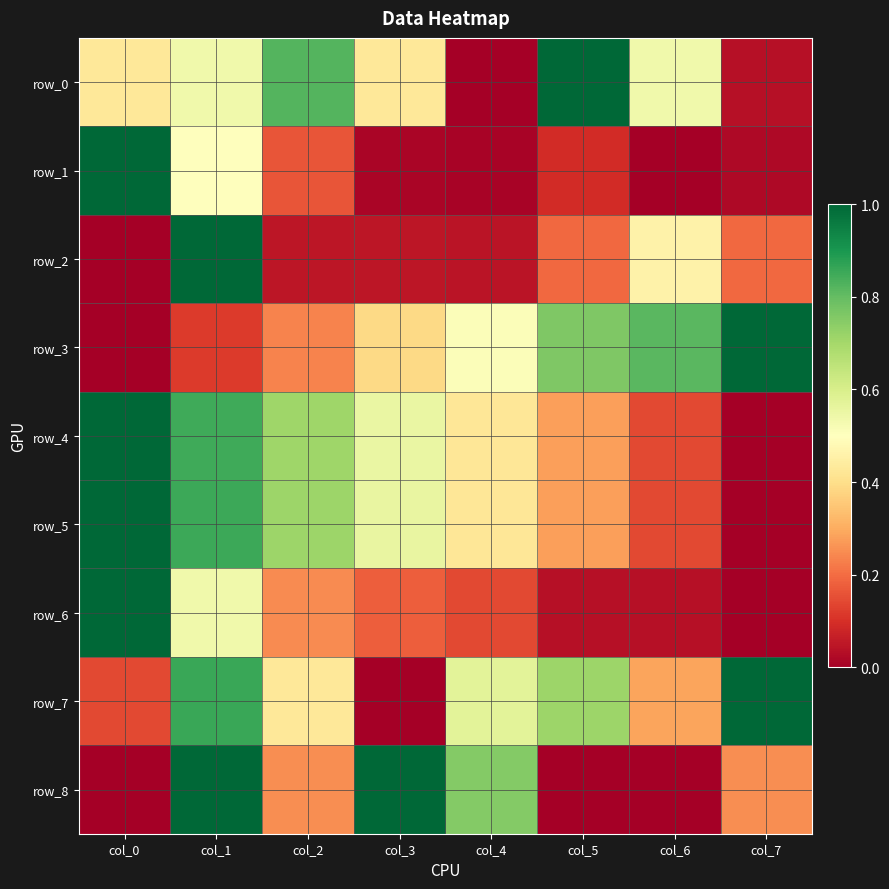

Rank the series at col_4 from lowest to highest value.

row_0, row_1, row_2, row_6, row_5, row_4, row_3, row_7, row_8